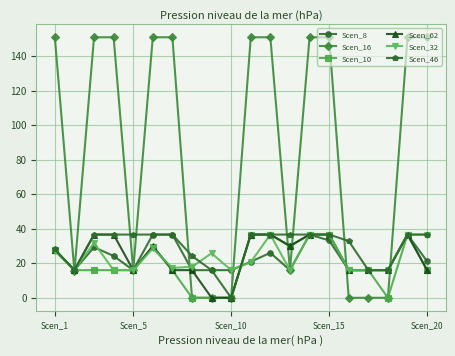

Does the chart display data point markers on the line(s)?

Yes